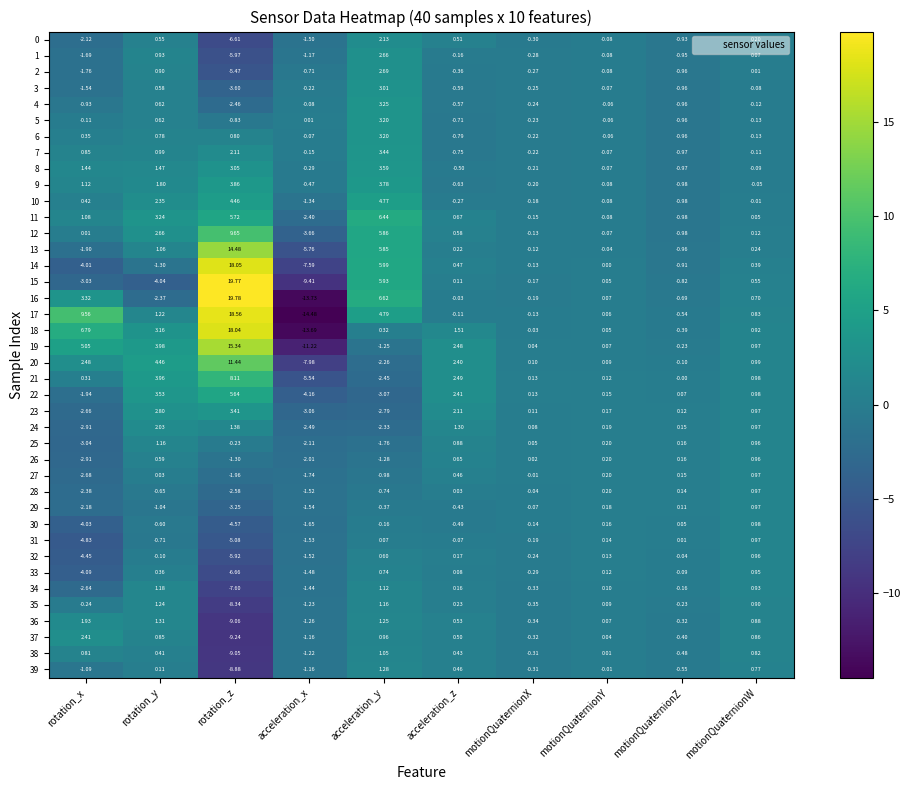

Which series has the widest spread of values?

16